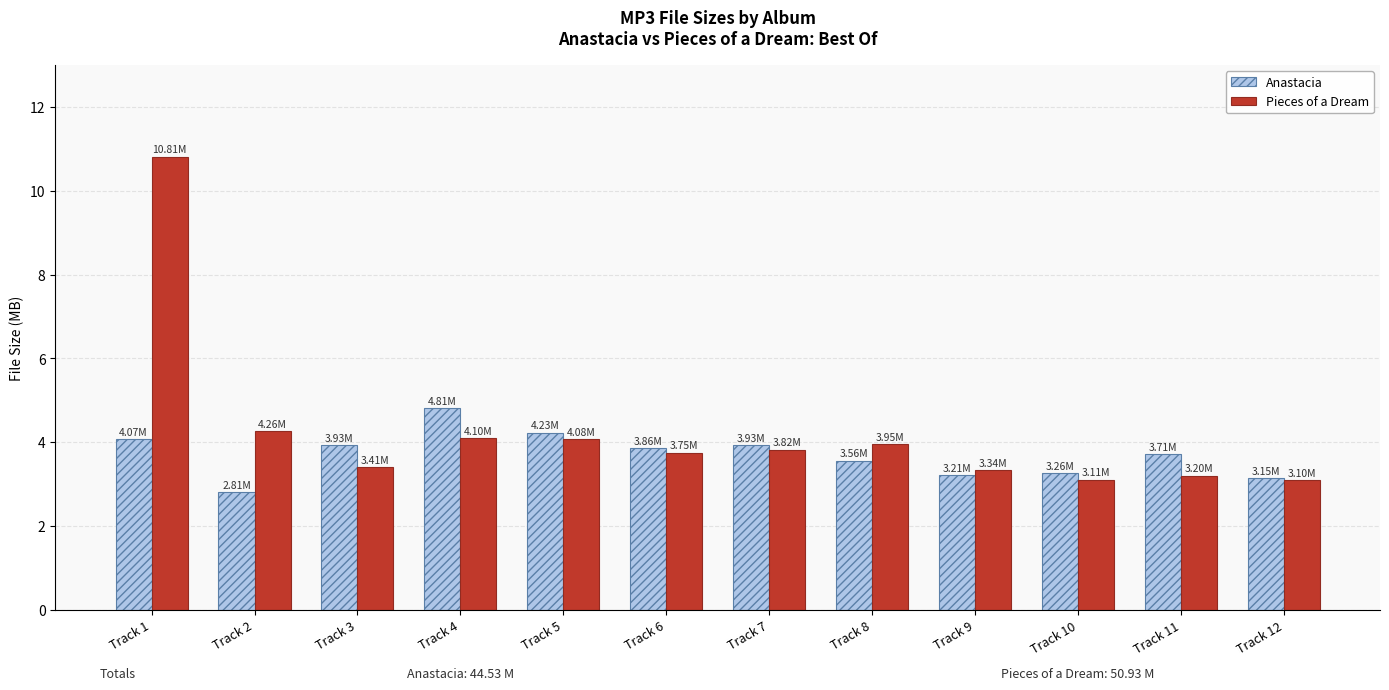

True or false: Anastacia has a value of 2.6 at Track 7.

False